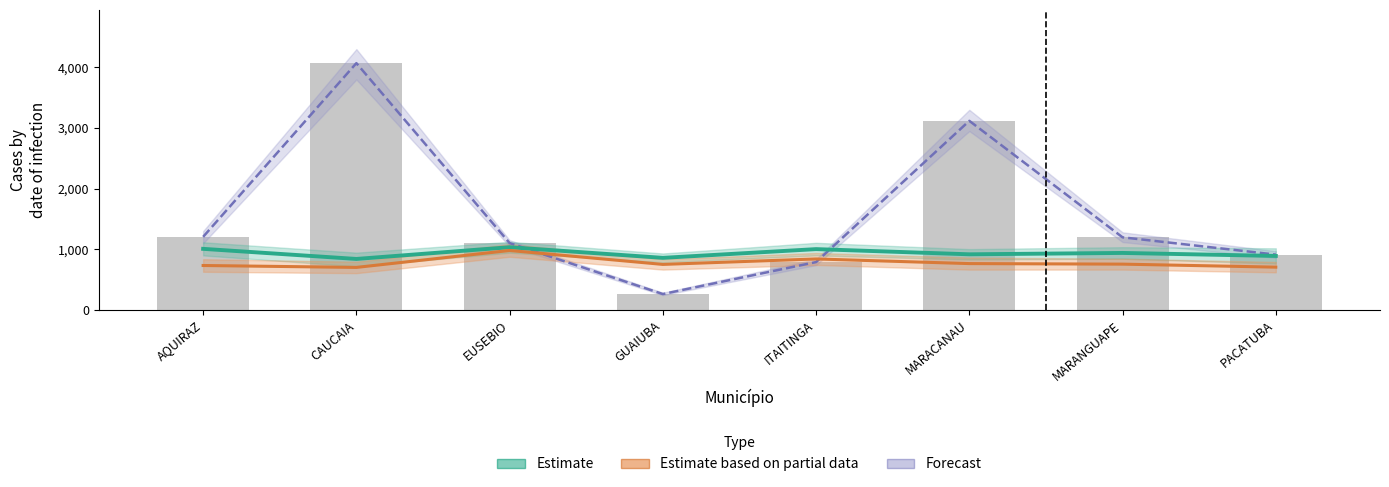

At which label is Forecast (Avaliados) closest to 216?

AQUIRAZ